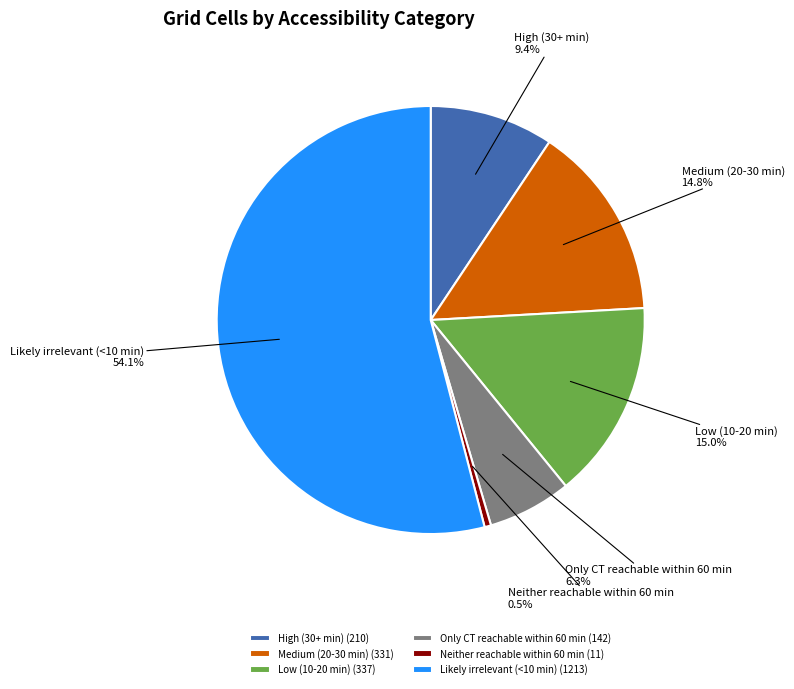

Is there a majority slice in this chart?

Yes